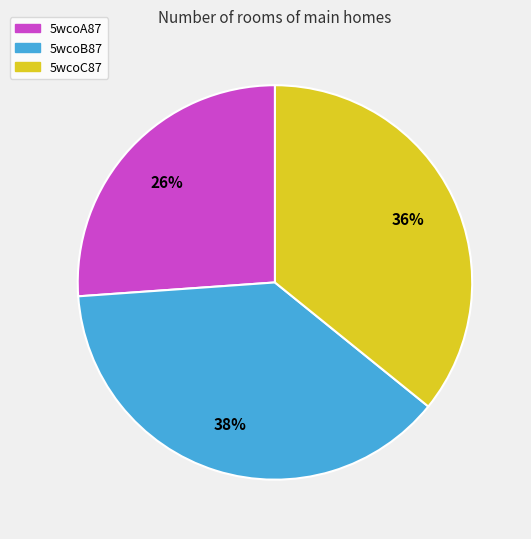

What percentage is the 5wcoB87 slice, to the nearest percent?

38%